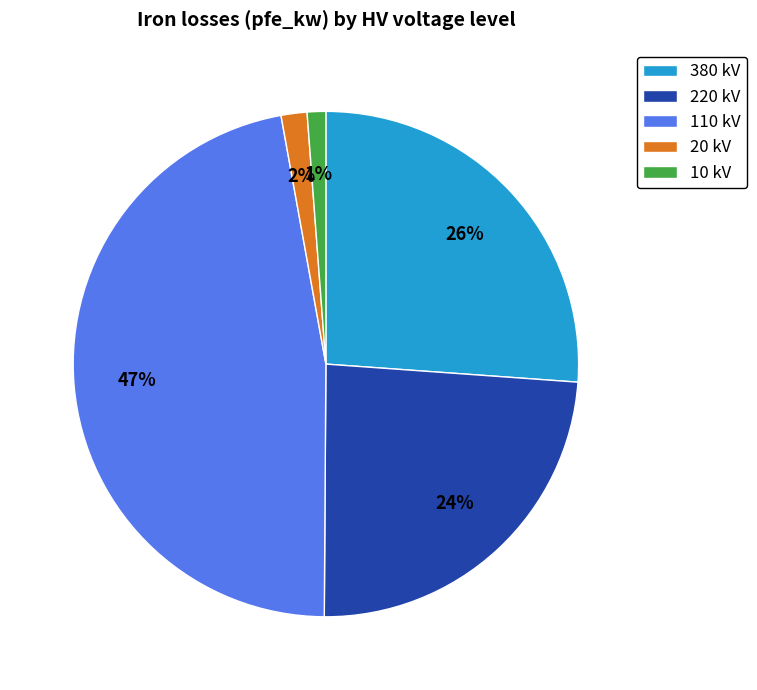

Which has a higher value, 220 kV or 380 kV?

380 kV